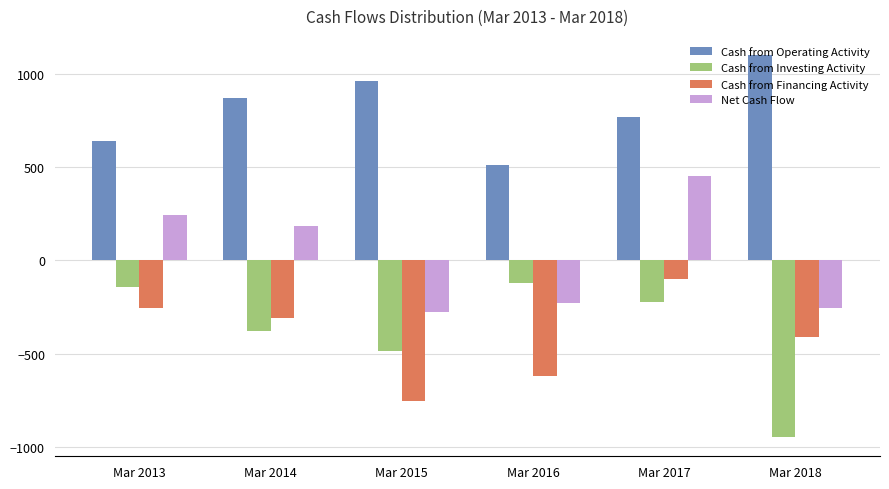

At Mar 2015, list the series in order from smallest to largest.

Cash from Financing Activity, Cash from Investing Activity, Net Cash Flow, Cash from Operating Activity